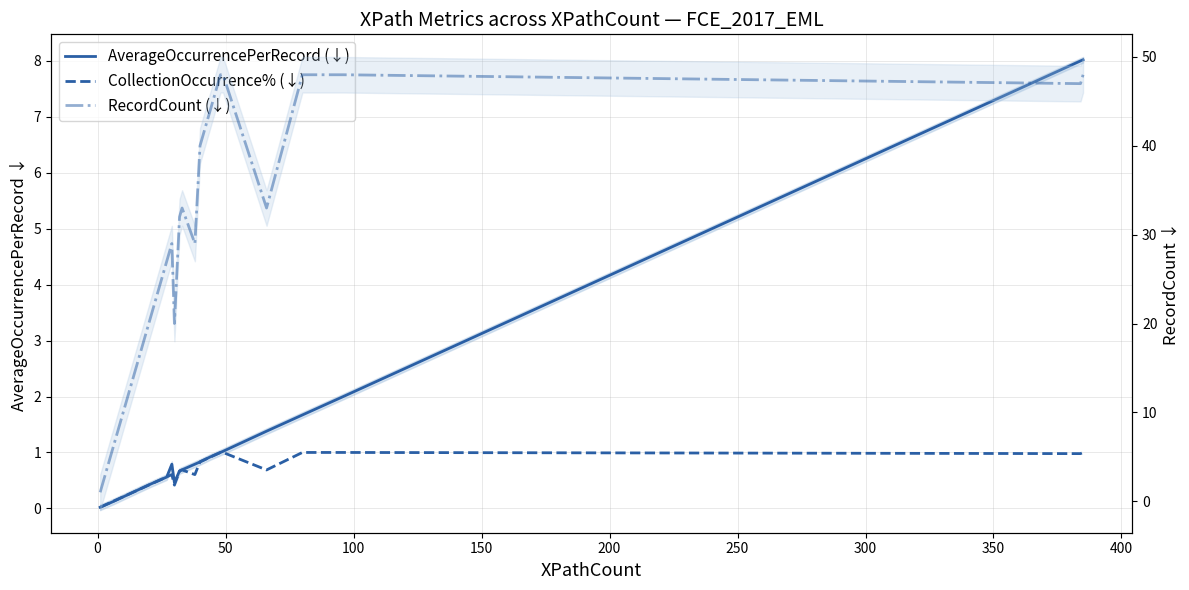

Reading left to right, extract all data points from this chart.

AverageOccurrencePerRecord (↓): 0.0	0.1	0.4	0.5	0.6	0.8	0.5	0.7	0.7	0.8	0.8	0.9	1.0	1.0	1.0	1.4	1.7	2.0	8.0	8.0
CollectionOccurrence% (↓): 0.0	0.1	0.4	0.5	0.6	0.6	0.4	0.7	0.7	0.6	0.8	0.9	1.0	1.0	1.0	0.7	1.0	1.0	1.0	1.0
RecordCount (↓): 1.0	6.0	20.0	25.0	27.0	29.0	20.0	32.0	33.0	29.0	40.0	44.0	46.0	48.0	48.0	33.0	48.0	48.0	47.0	48.0